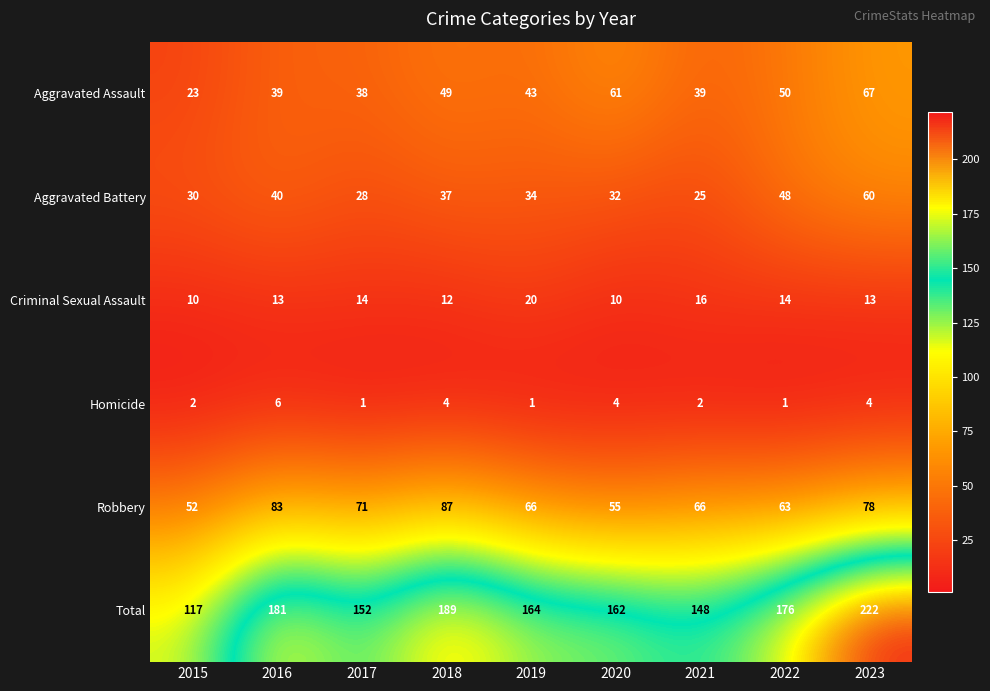

Is it true that Aggravated Assault equals 39 at 2021?

True